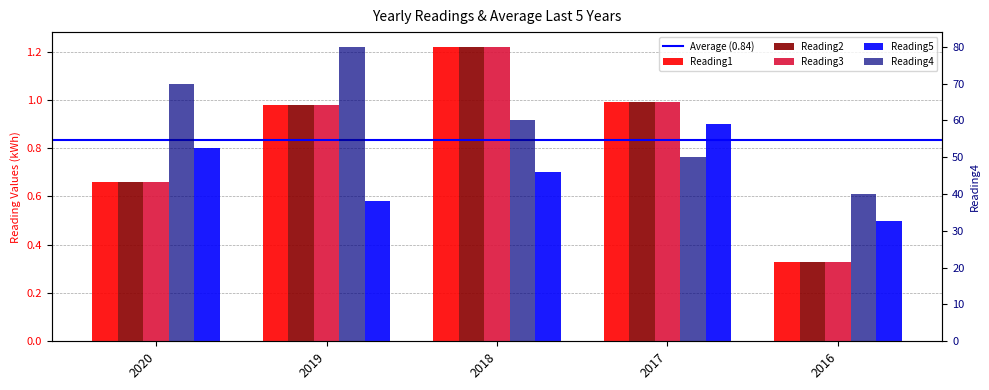

Which category has the lowest value in the Reading1 series?

2016